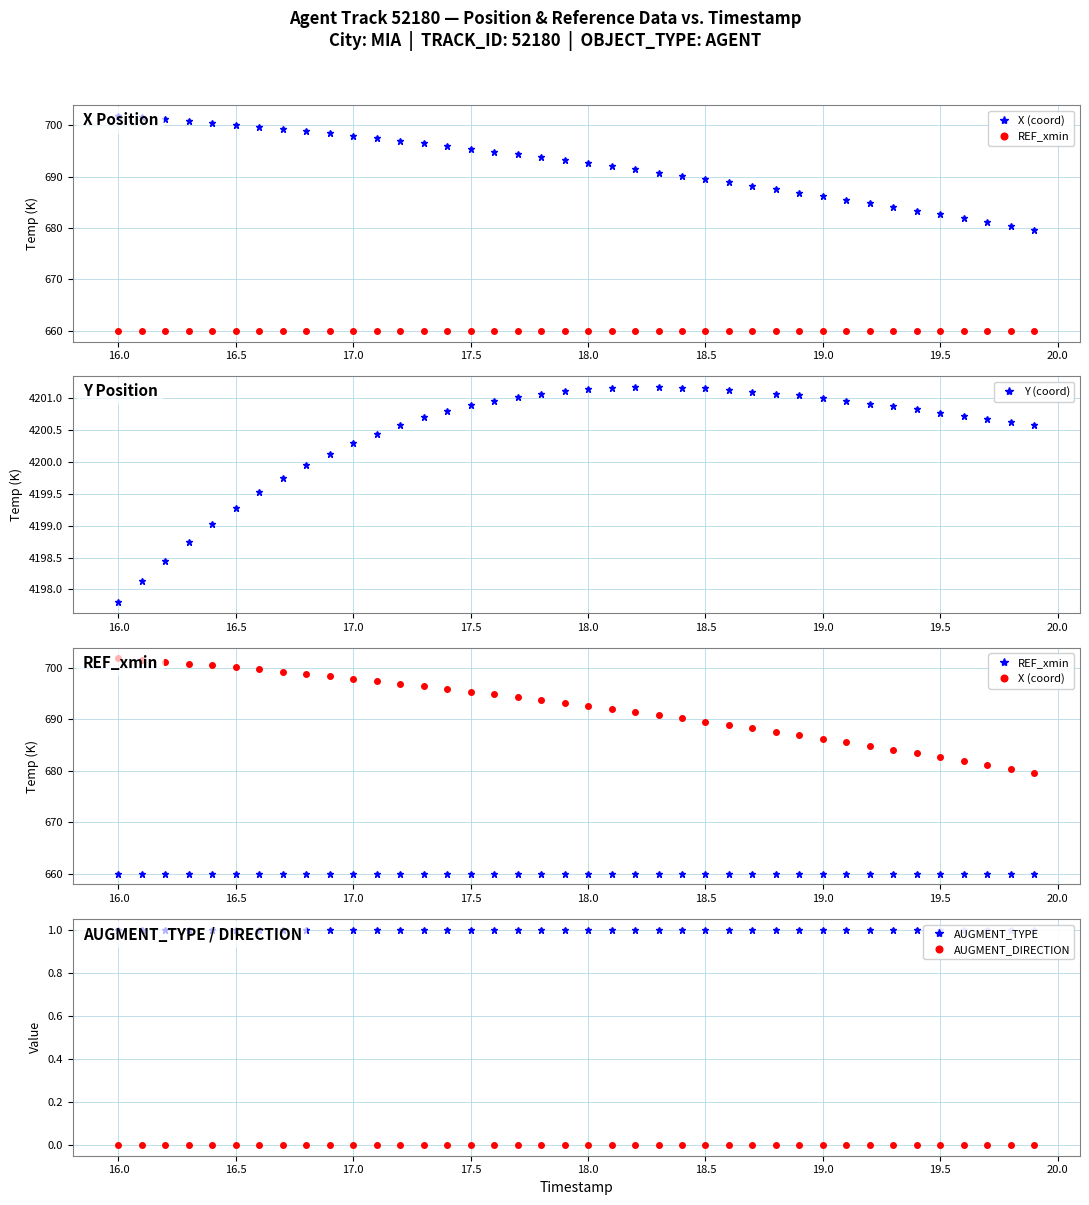

True or false: X (coord) and Y (coord) intersect in this chart.

False